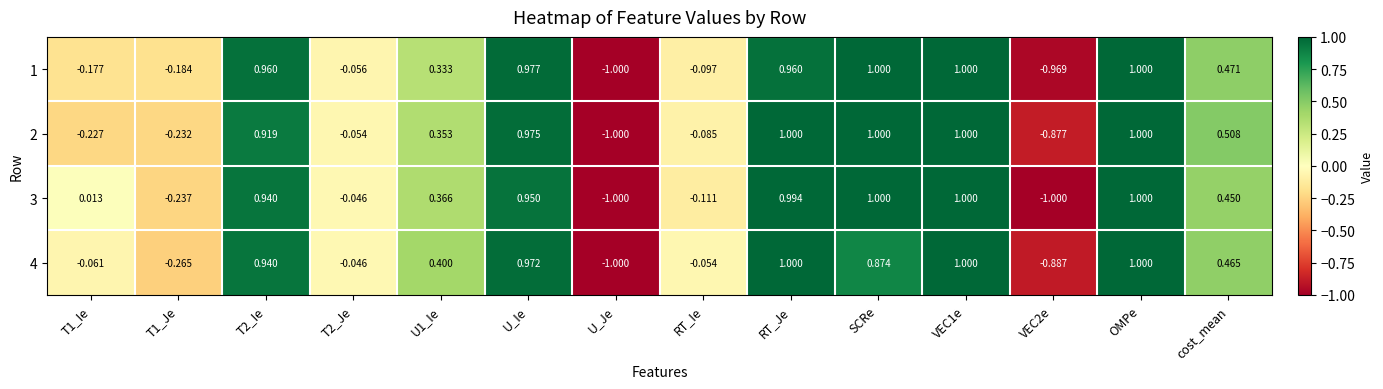

What is the greatest value displayed?

1.0